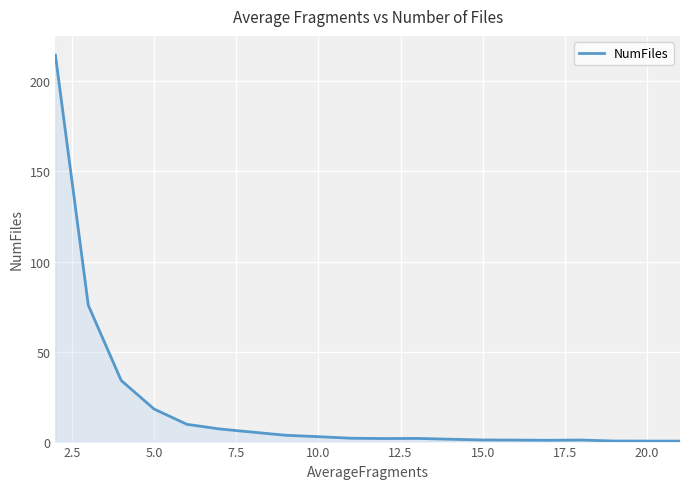

How many lines are shown in the chart?

1